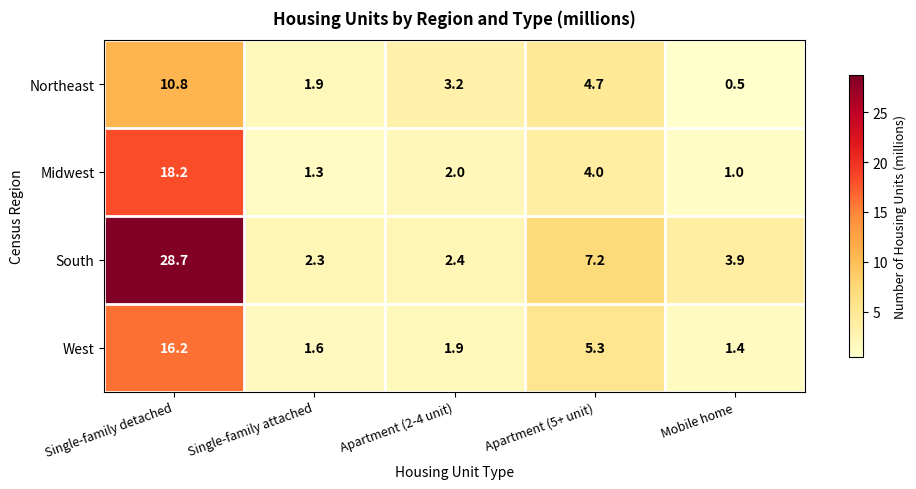

What is the sum of the South values at Mobile home and Apartment (2-4 unit)?

6.3